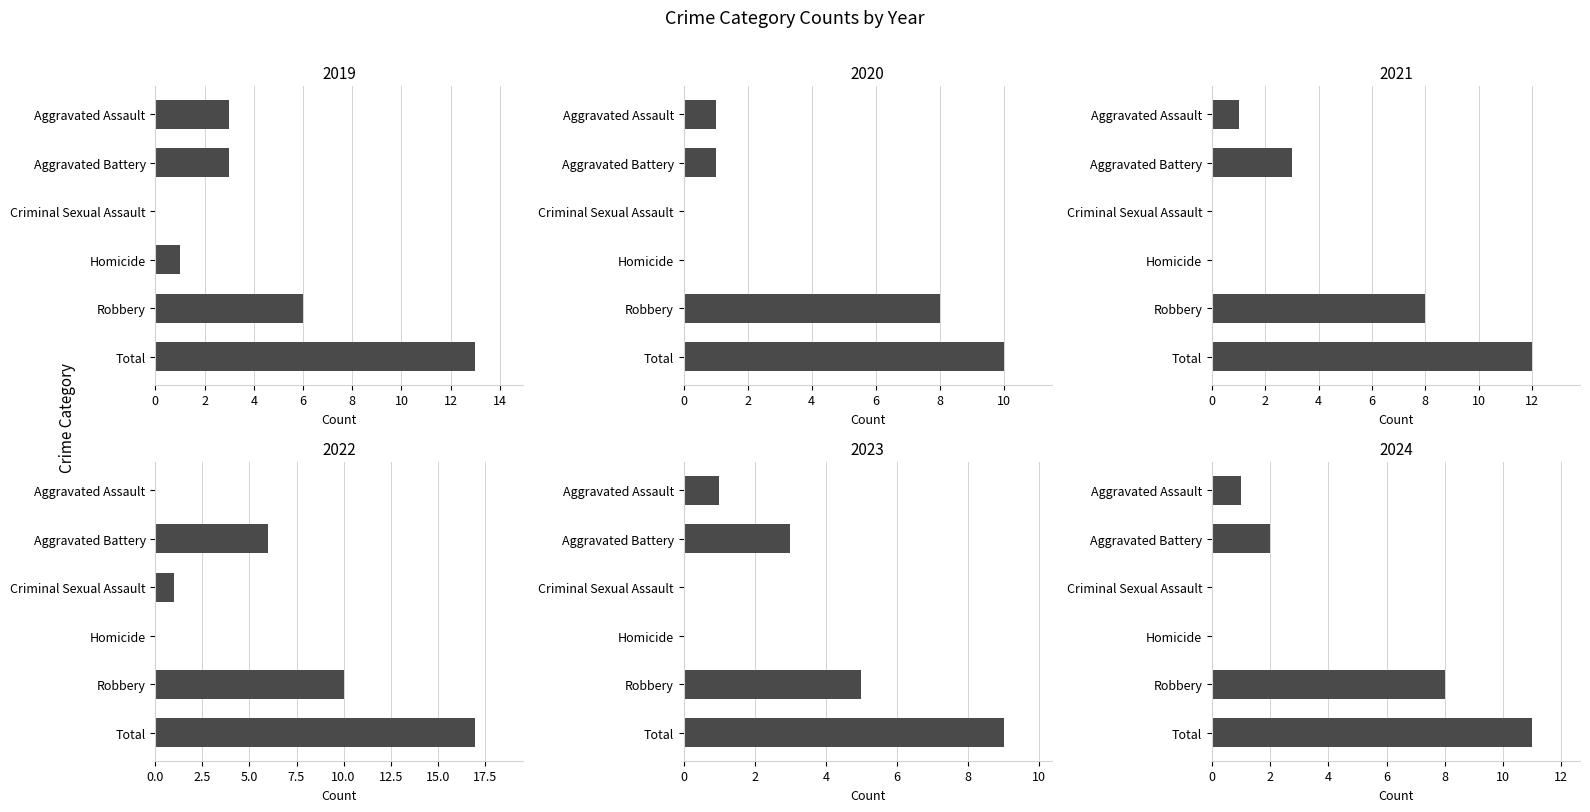

Where does the 2020 series first go above 1?

Robbery